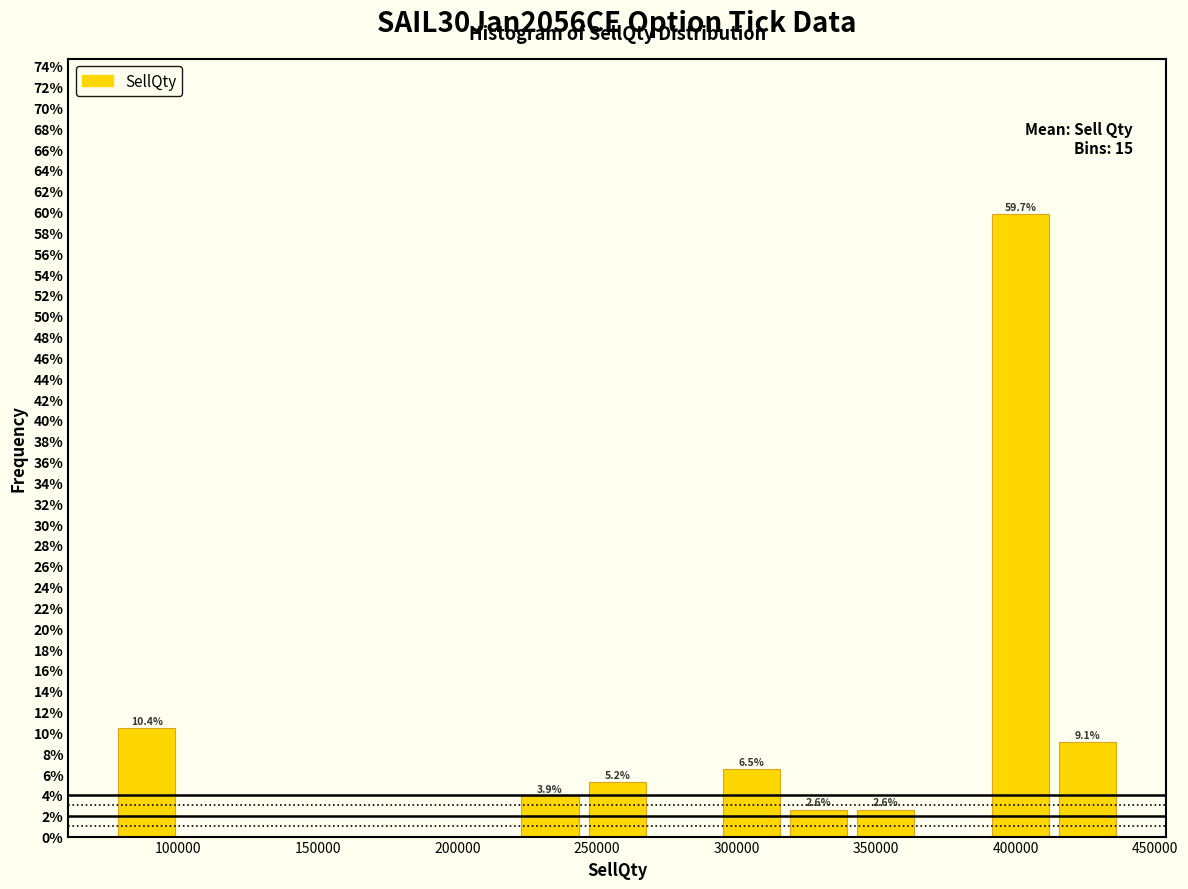

Over which range of the x-axis is the bar tallest?

390000 to 415000